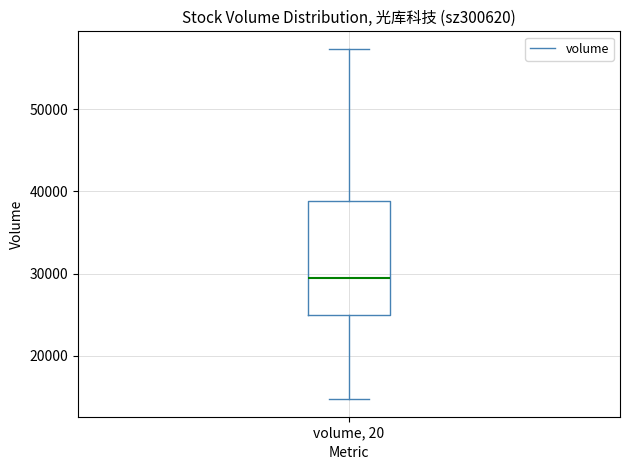

Where is the lower edge of the box for volume, 20 on the y-axis? The values are not printed on the chart, so give them approximately, as read against the axis.

25000